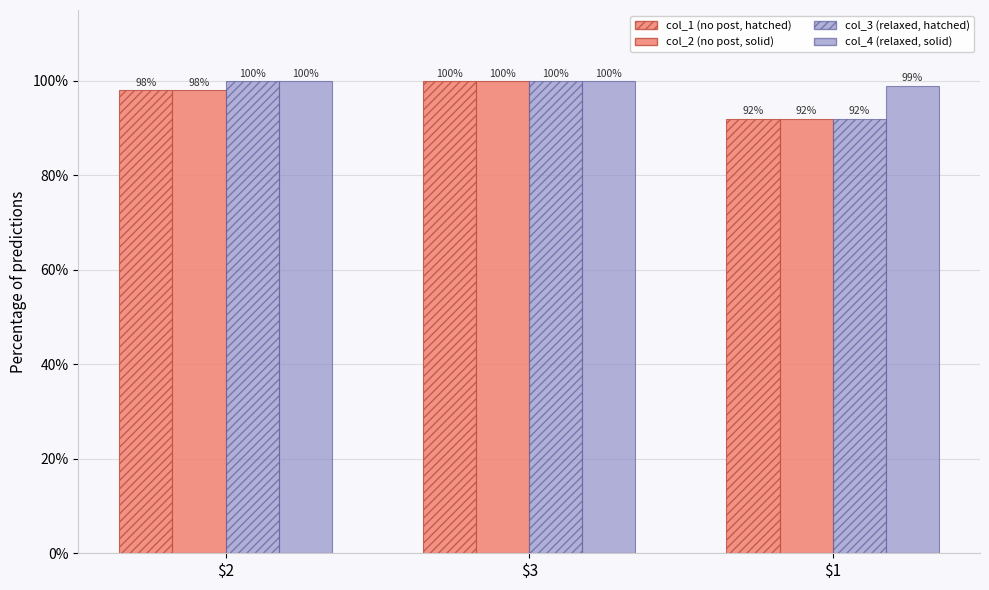

Are the bars grouped side by side (vs. stacked)?

Yes